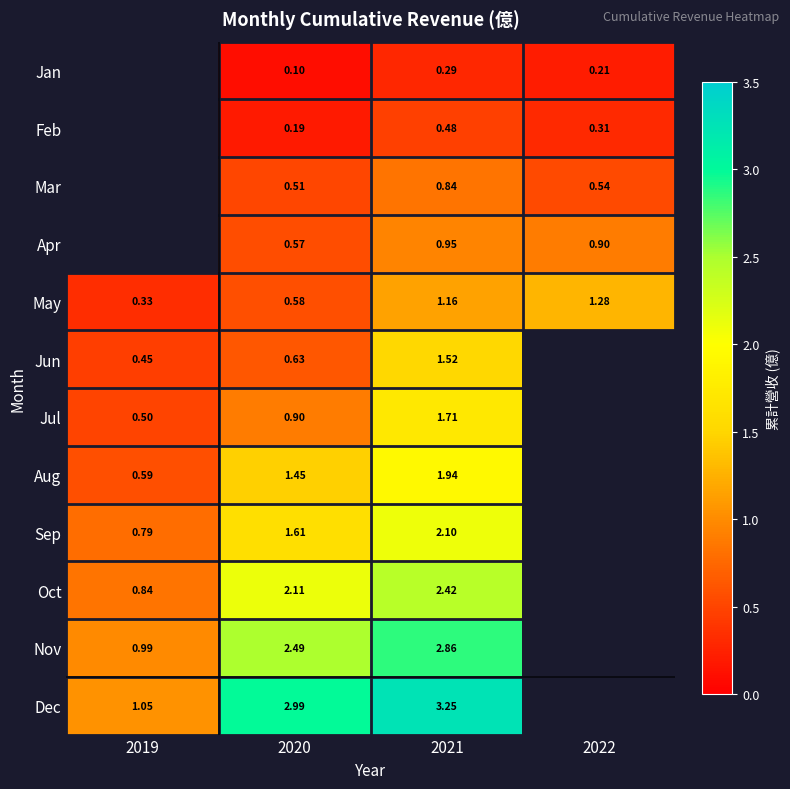

Between 2020 and 2021, which series saw the biggest shift?

Jun